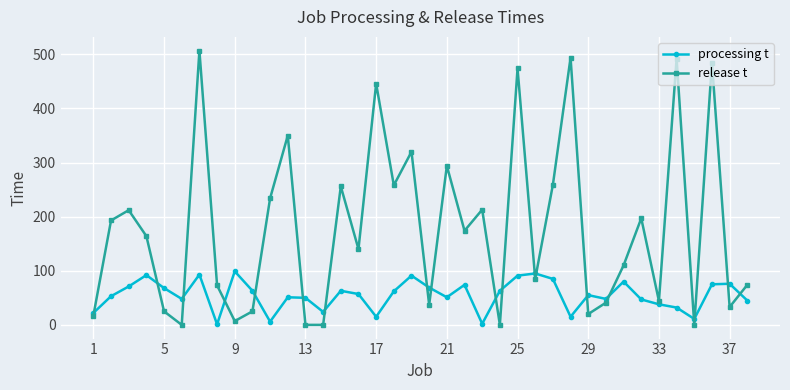

Which series ends up on top after the final intersection of release t and processing t?

release t